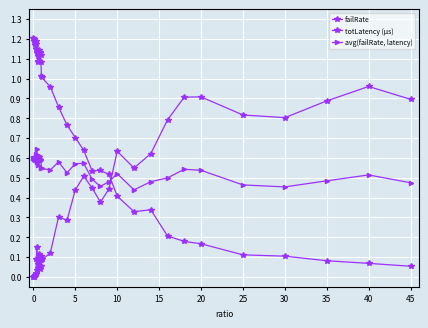

How many series are shown in this chart?

3